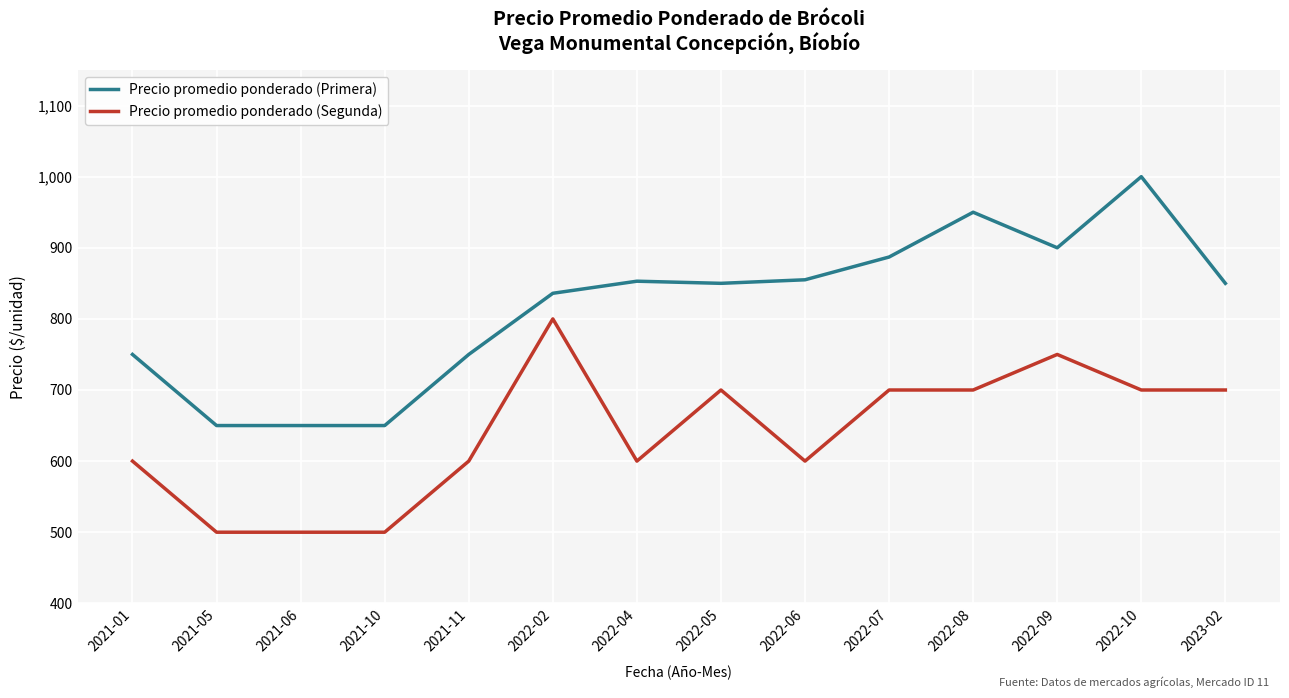

What is the smallest value displayed?

500